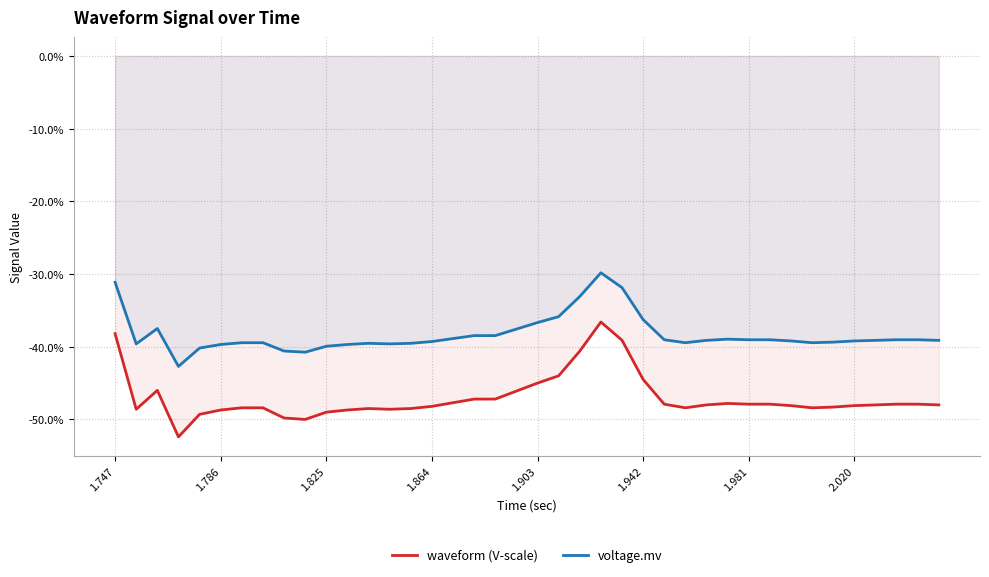

What is the difference between the second highest and minimum values in the waveform (V-scale) series?

0.1